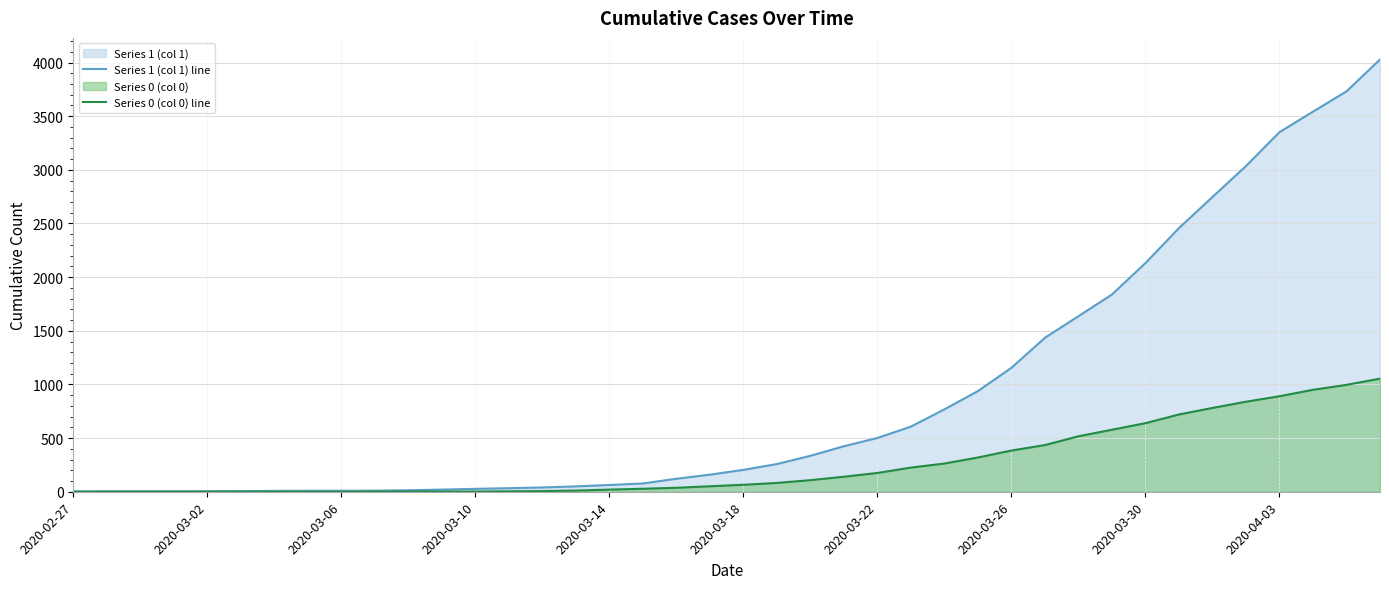

Rank the series at 29 from lowest to highest value.

Series 0 (col 0) line, Series 1 (col 1) line